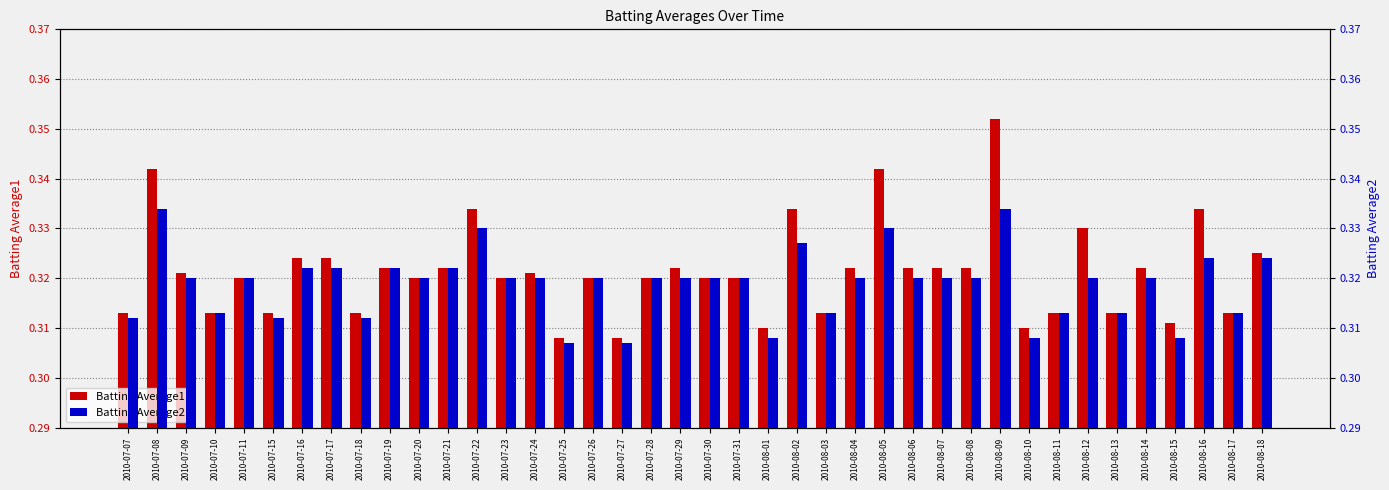

Reading left to right, extract all data points from this chart.

Batting Average1: 0.3	0.3	0.3	0.3	0.3	0.3	0.3	0.3	0.3	0.3	0.3	0.3	0.3	0.3	0.3	0.3	0.3	0.3	0.3	0.3	0.3	0.3	0.3	0.3	0.3	0.3	0.3	0.3	0.3	0.3	0.4	0.3	0.3	0.3	0.3	0.3	0.3	0.3	0.3	0.3
Batting Average2: 0.3	0.3	0.3	0.3	0.3	0.3	0.3	0.3	0.3	0.3	0.3	0.3	0.3	0.3	0.3	0.3	0.3	0.3	0.3	0.3	0.3	0.3	0.3	0.3	0.3	0.3	0.3	0.3	0.3	0.3	0.3	0.3	0.3	0.3	0.3	0.3	0.3	0.3	0.3	0.3